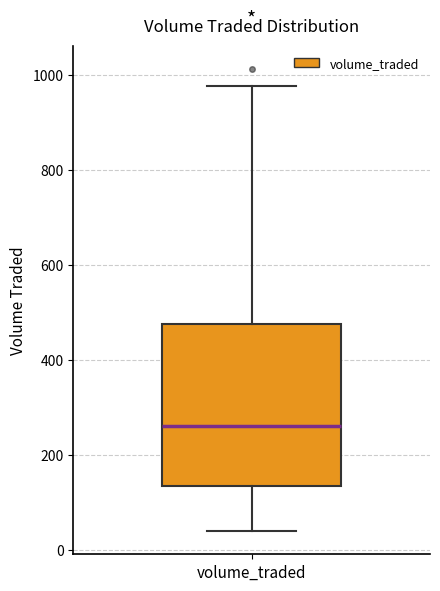

Transcribe this box plot: give where the median line is, the range the box spans, and where the two whiskers end, as read against the y-axis. The values are not printed on the chart, so give them approximately, as read against the axis.

median 260, box 140 to 480, whiskers 40 to 980